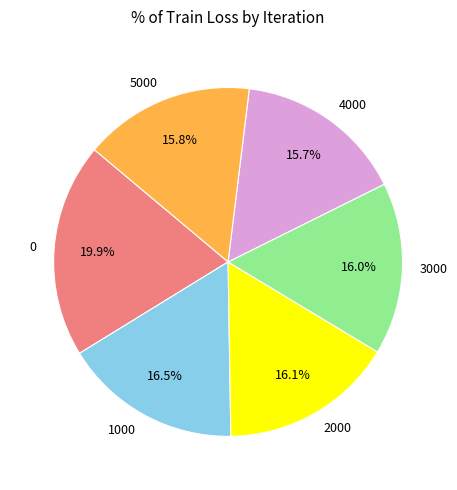

What is the ratio of the value at 1000 to the value at 0?

0.8